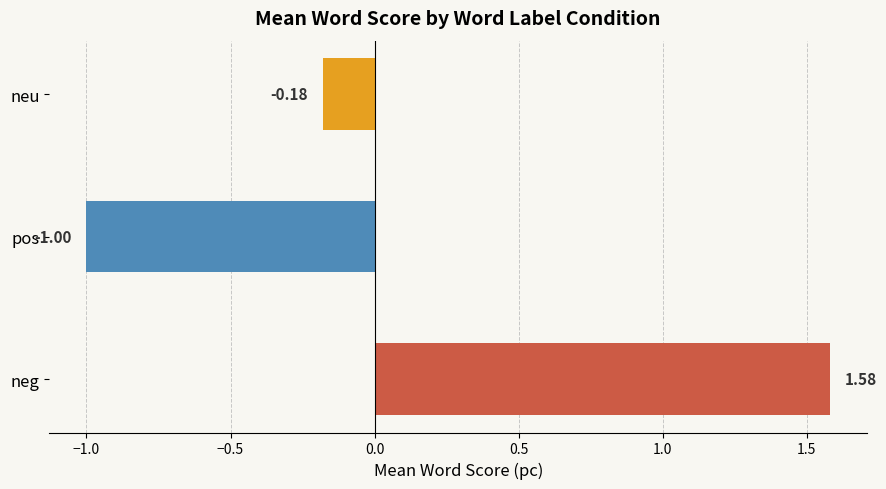

What is the change in value from neg to pos?

-2.6